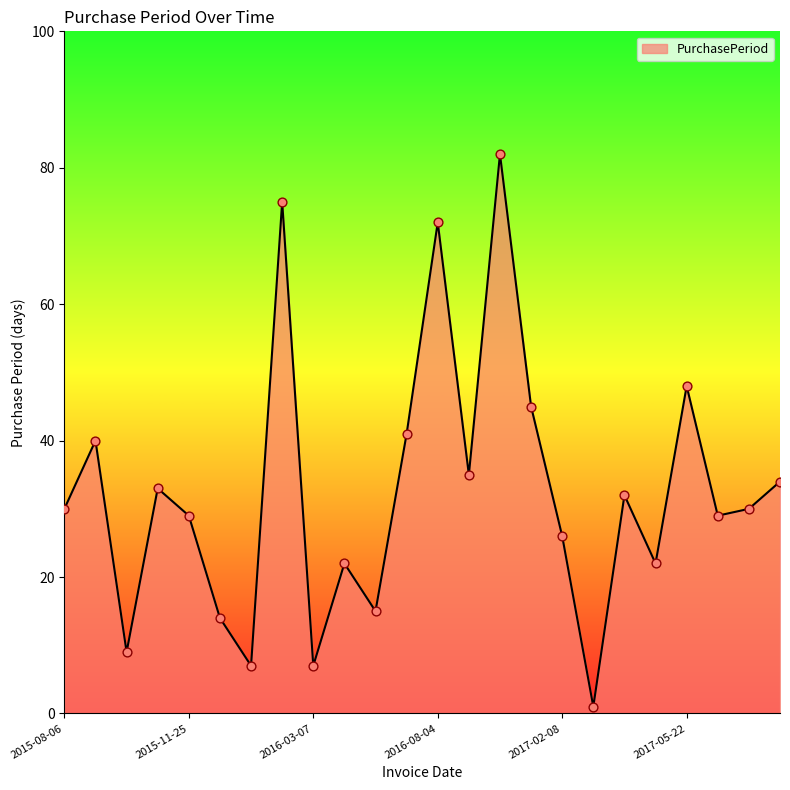

What is the maximum value shown in the chart?

82